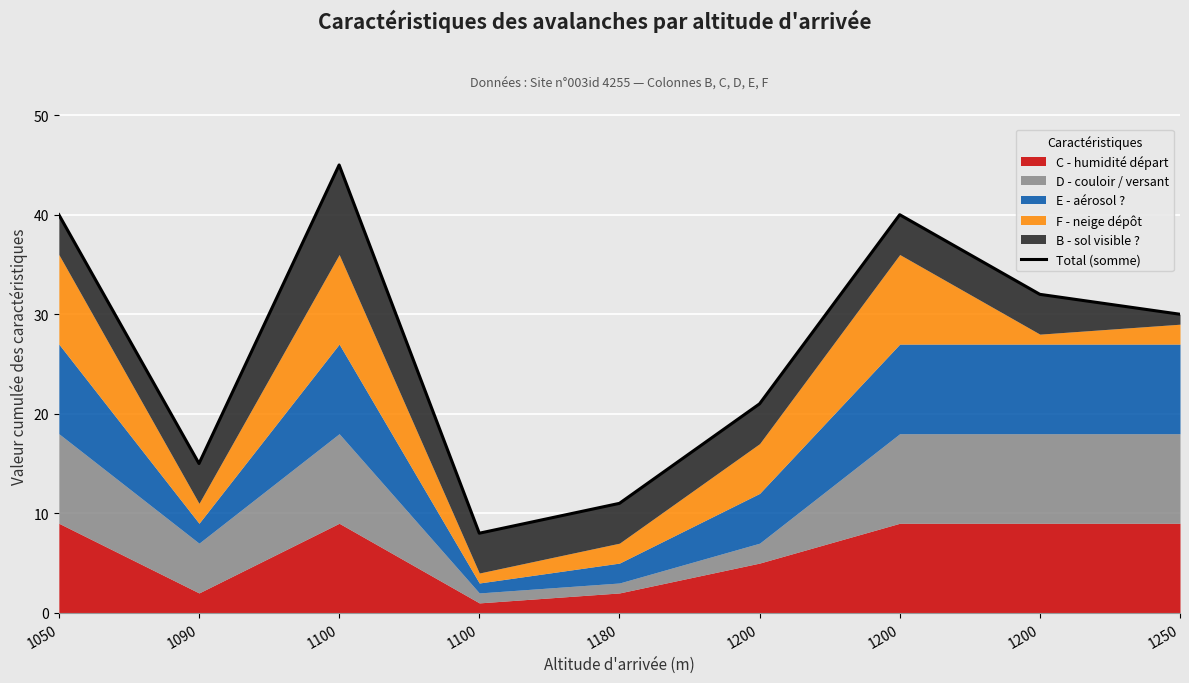

Which label corresponds to the largest value in the chart?

1100